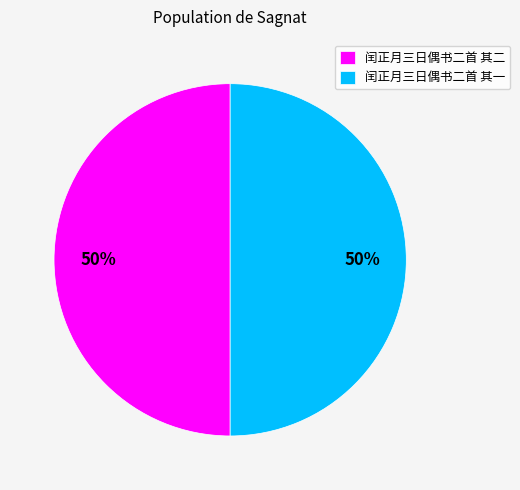

Approximately how many times larger is the value at 闰正月三日偶书二首 其二 compared to 闰正月三日偶书二首 其一?

1.0